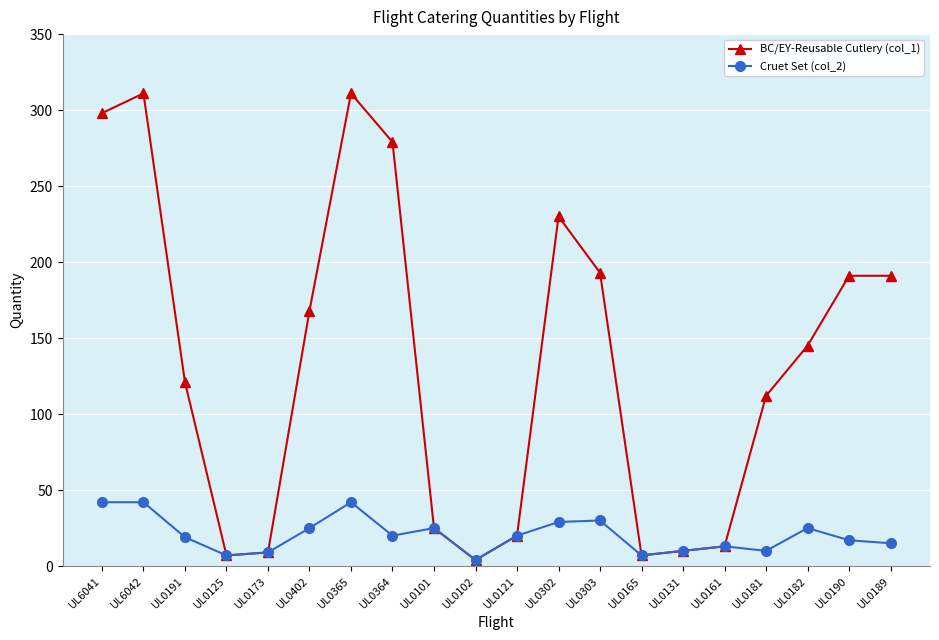

True or false: BC/EY-Reusable Cutlery (col_1) has more than 2 interior local peaks.

True